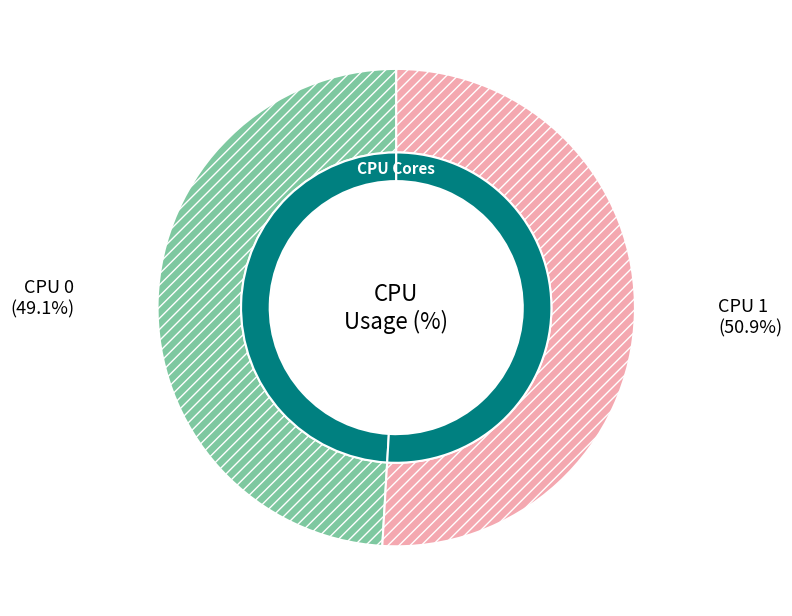

Does CPU 1 account for over 50% of the chart?

Yes